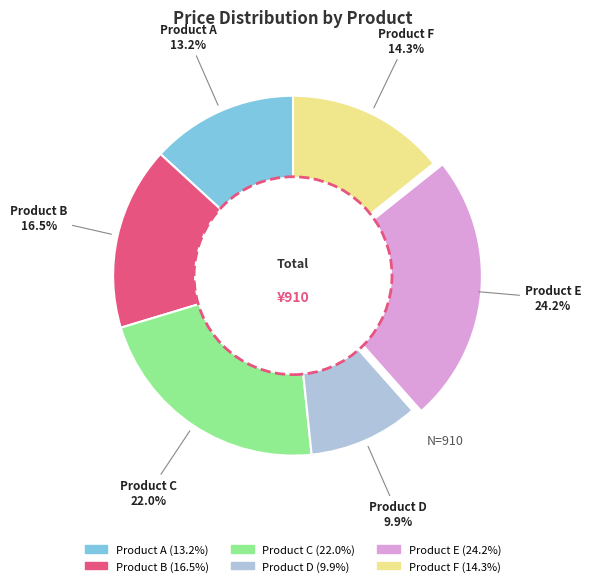

Rank the categories by value from highest to lowest.

Product E, Product C, Product B, Product F, Product A, Product D